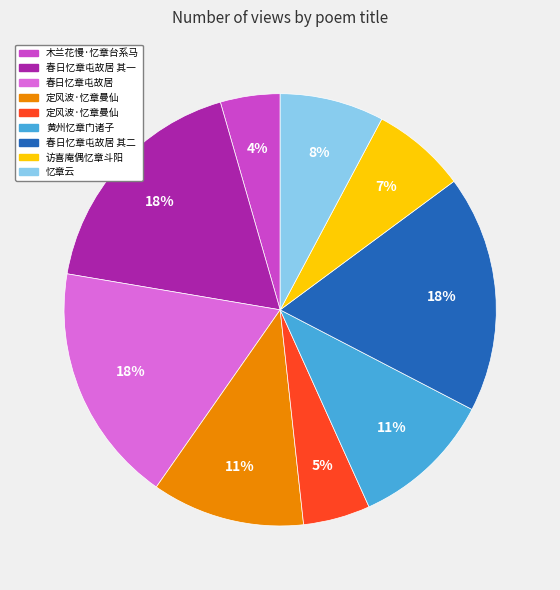

To the nearest percent, what is the average slice percentage?

11%